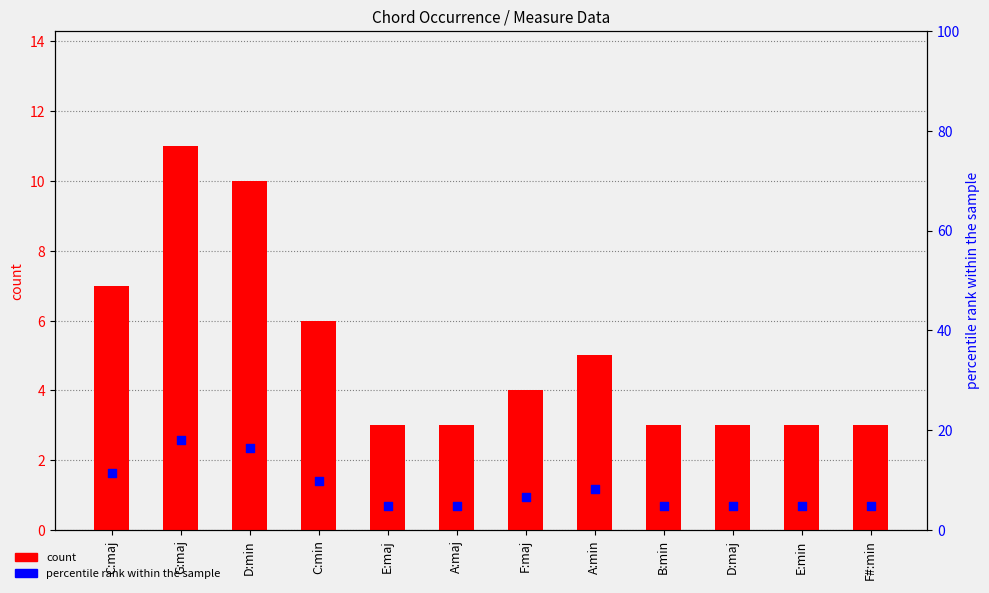

At which category is the sum across all series the highest?

G:maj